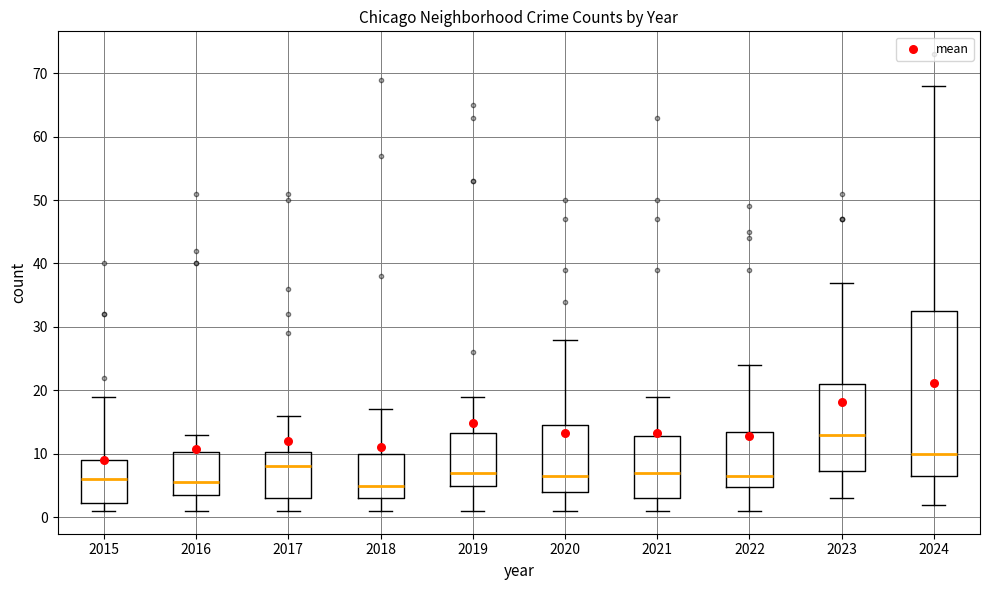

Which box's median line is the highest?

2023